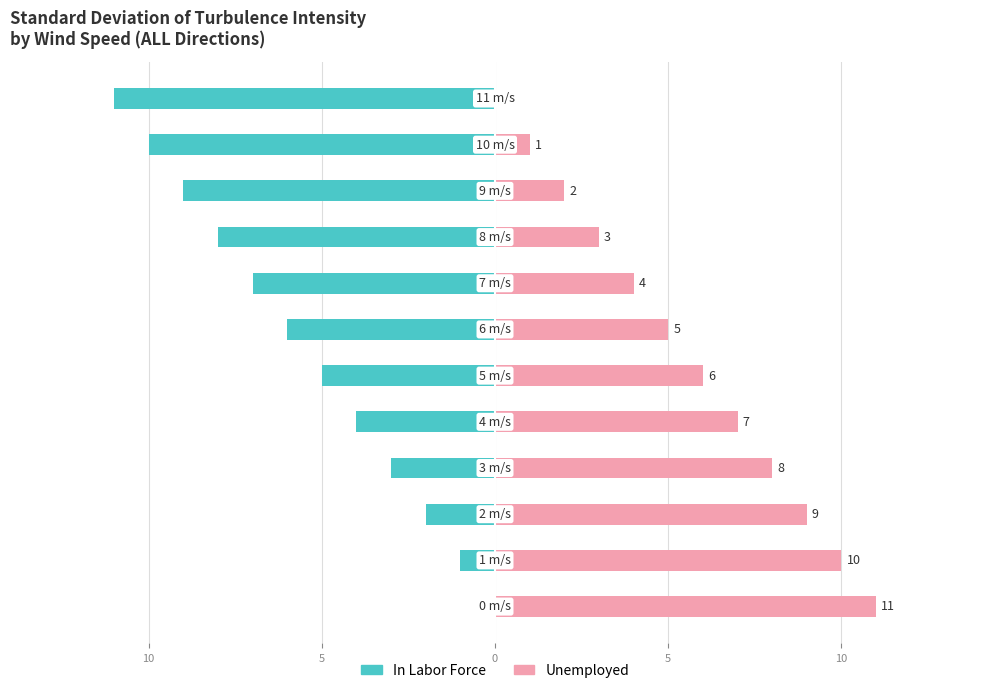

True or false: Unemployed has a value of 3 at 8.

True